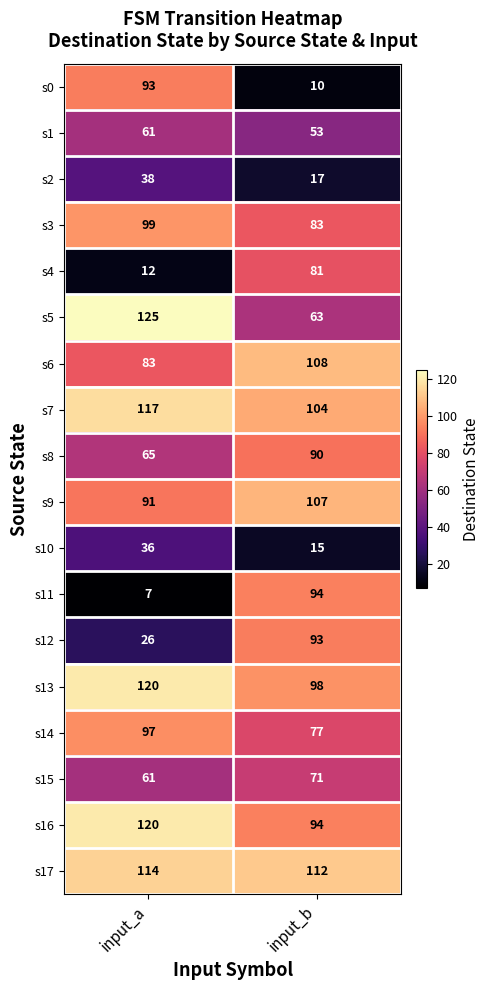

Which series has the widest spread of values?

s11